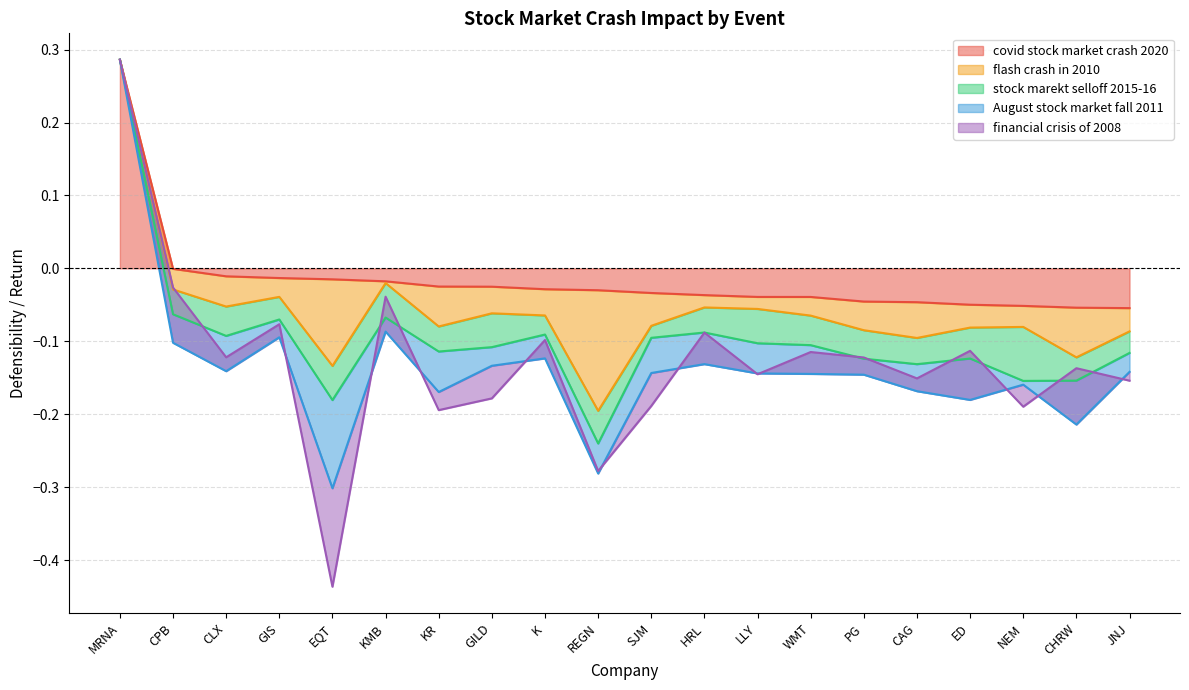

The value of covid stock market crash 2020 at CPB is -0.0. True or false?

True